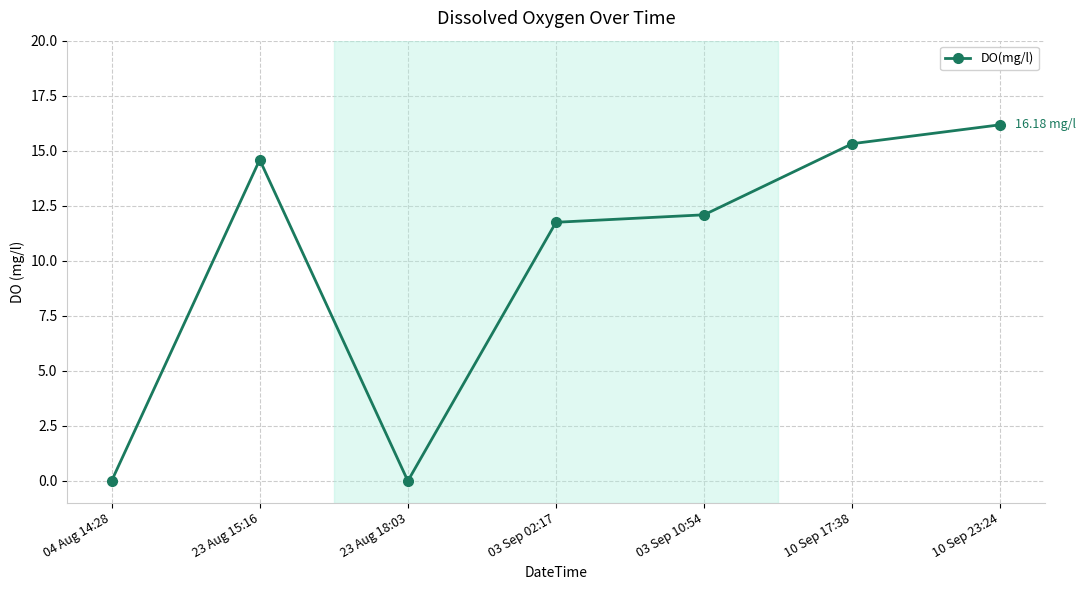

What is the label of the 5th point from the right?

23 Aug 18:03